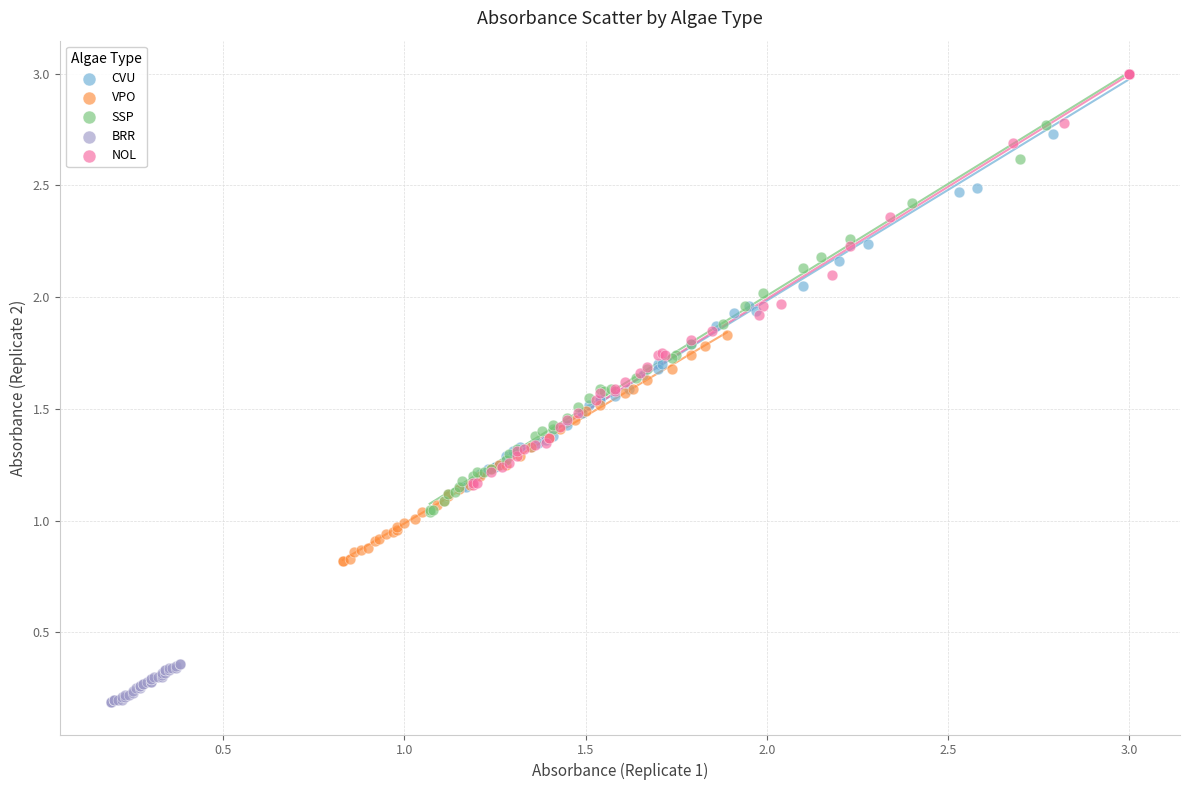

Which series contains the lowest Y value?

BRR